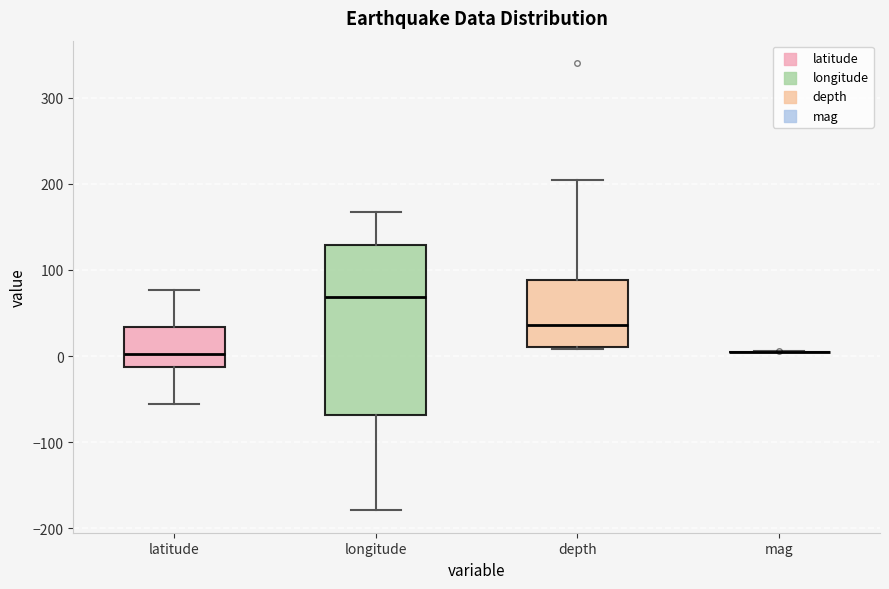

Reading left to right, read every box against the y-axis: the position of its median line, the range the box covers, and the ends of its whiskers. The values are not printed on the chart, so give them approximately, as read against the axis.

latitude: median 0, box -10 to 30, whiskers -60 to 80
longitude: median 70, box -70 to 130, whiskers -180 to 170
depth: median 40, box 10 to 90, whiskers 10 to 200
mag: box collapsed to a line at 0, whiskers 0 to 10